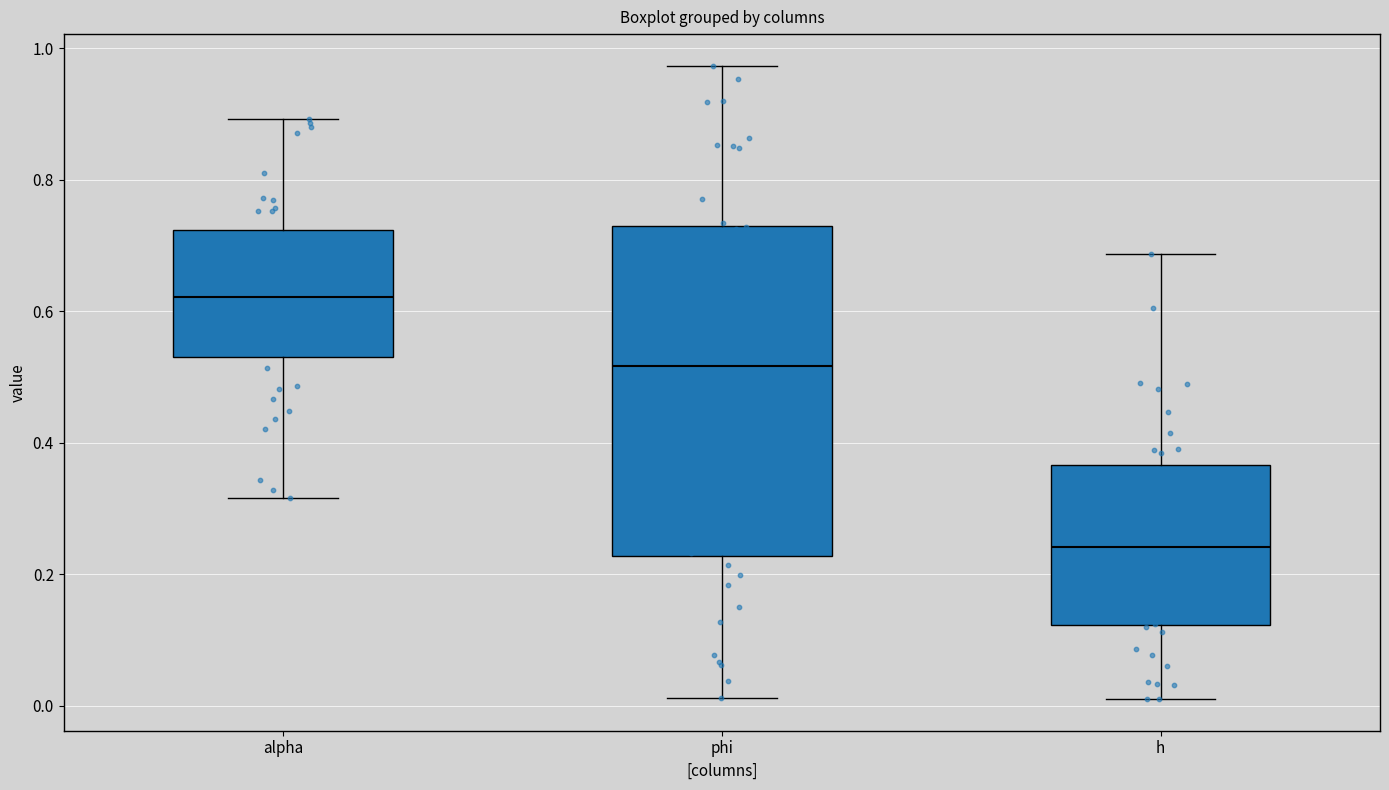

Where does the upper whisker of the box for phi end on the y-axis? The values are not printed on the chart, so give them approximately, as read against the axis.

0.98